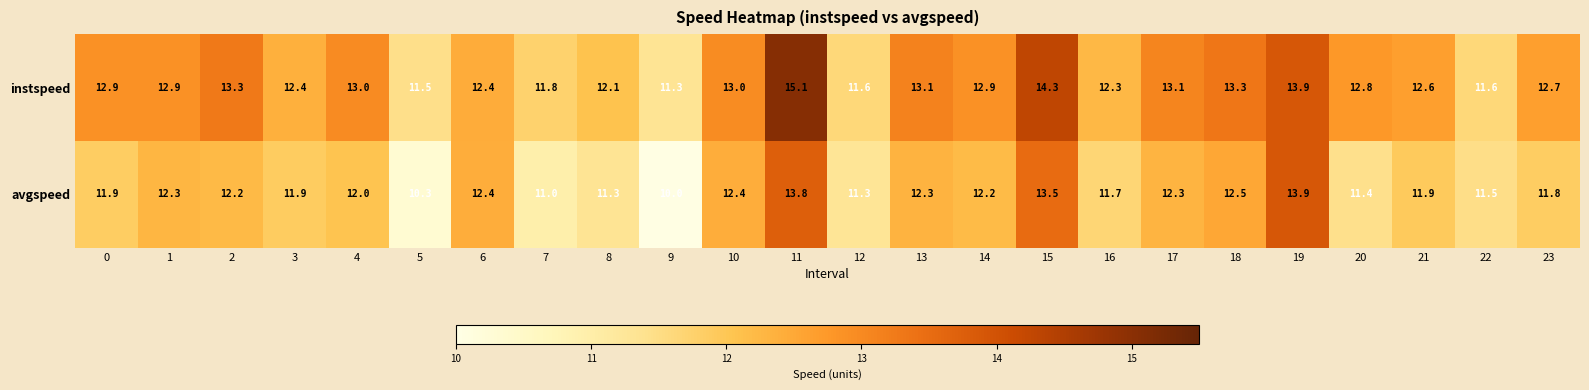

At which category does the chart reach its peak across all series?

11